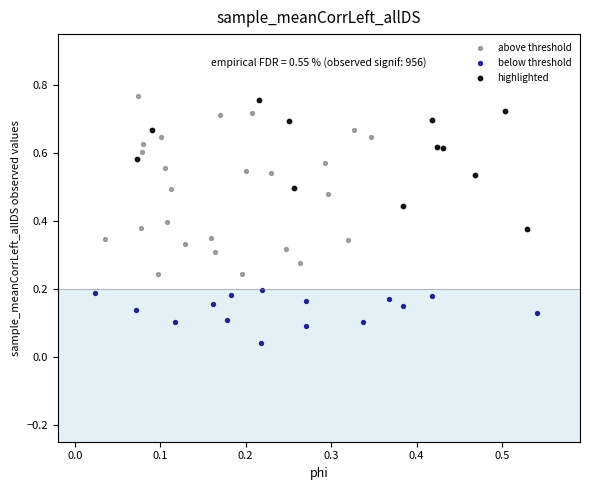

Which series reaches the maximum Y coordinate?

above threshold